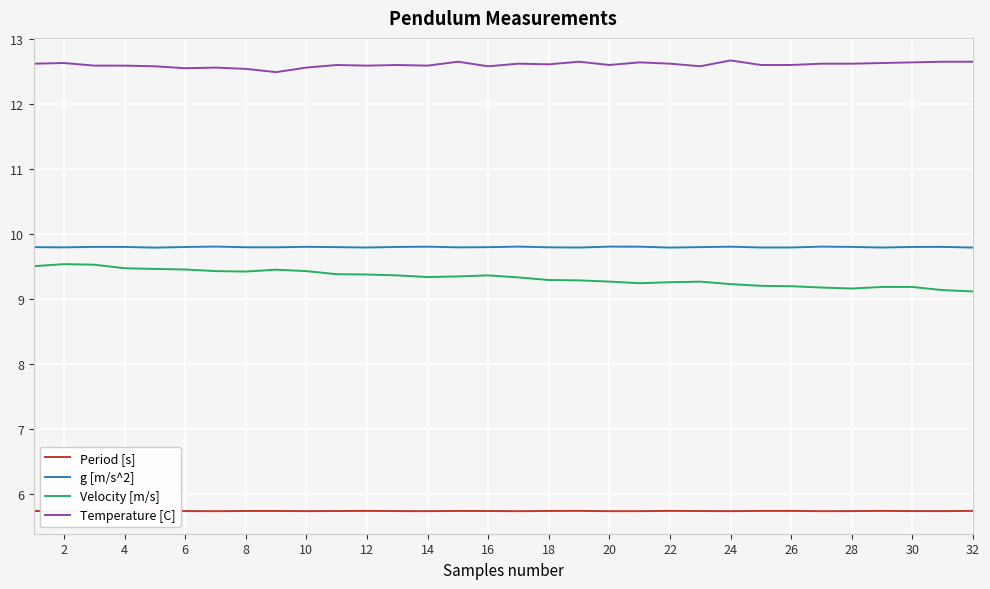

At which category does Period [s] reach its first local peak?

2